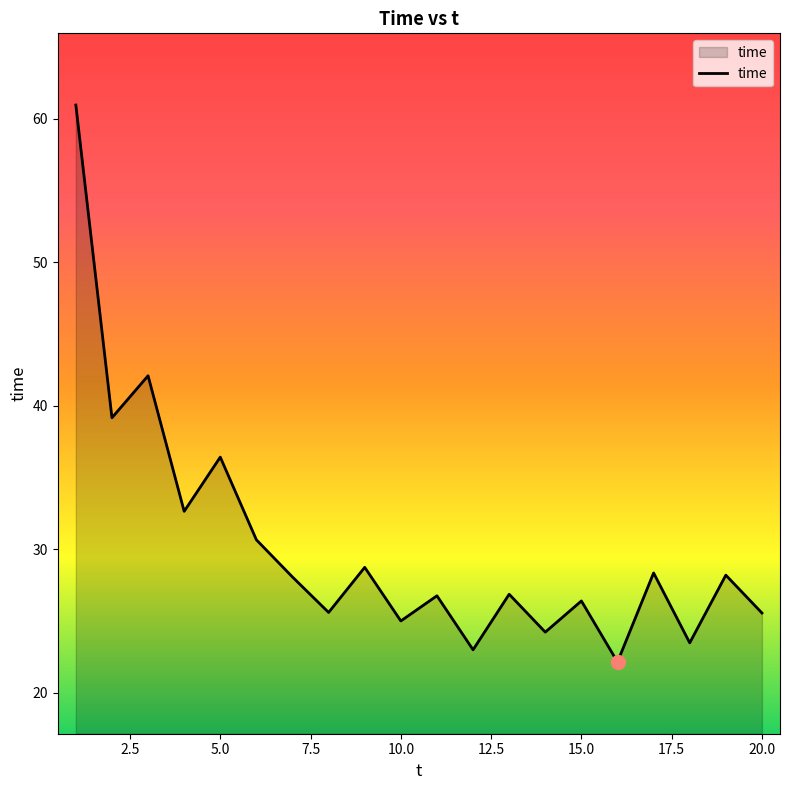

Count the number of data series in this chart.

1